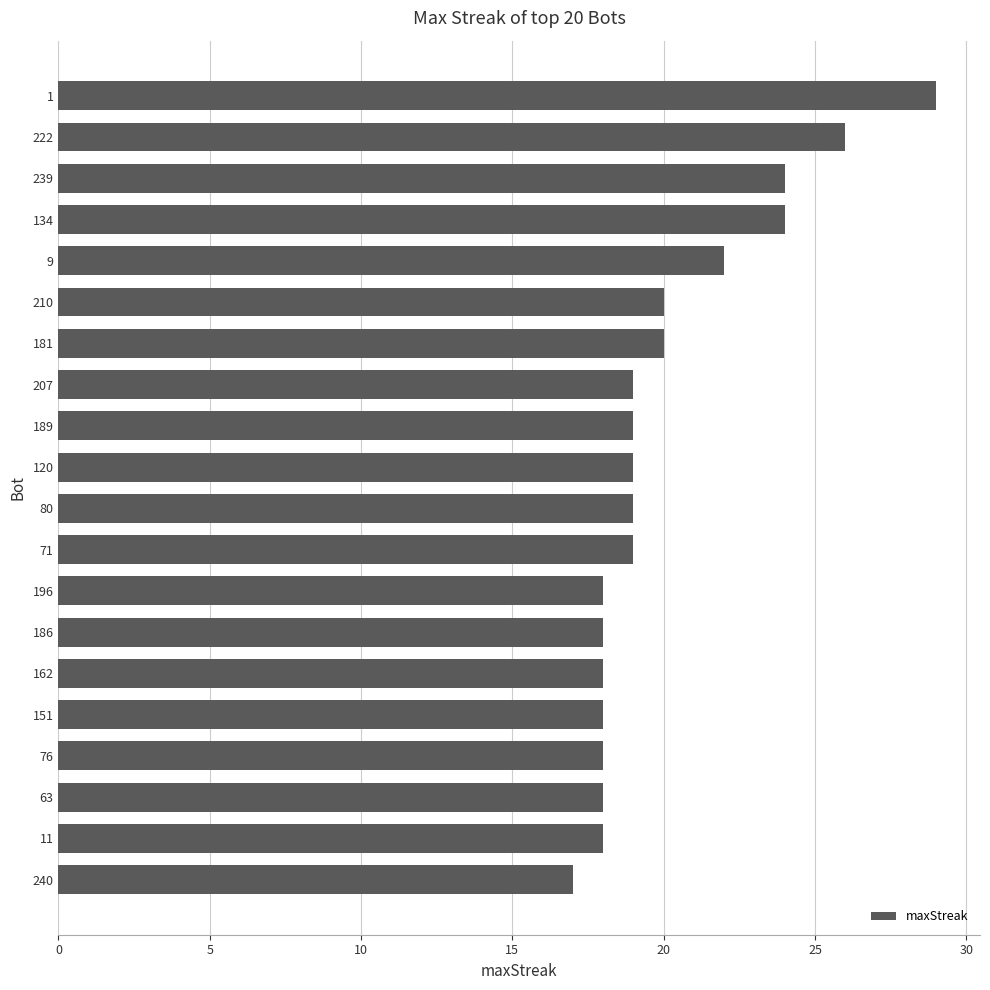

Reading top to bottom, list all the values displayed in this chart.

1=29	222=26	239=24	134=24	9=22	210=20	181=20	207=19	189=19	120=19	80=19	71=19	196=18	186=18	162=18	151=18	76=18	63=18	11=18	240=17